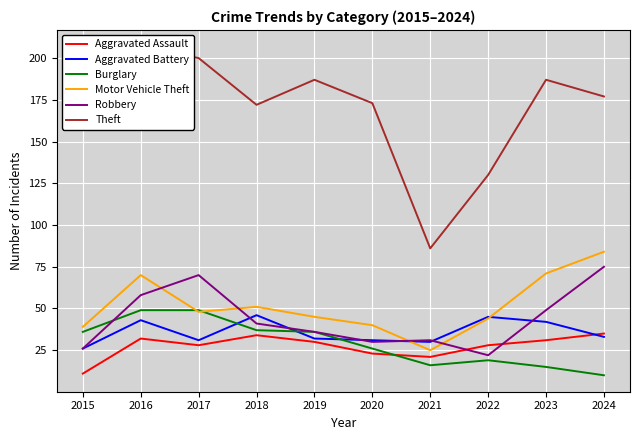

Which series has the largest range (max minus min)?

Theft